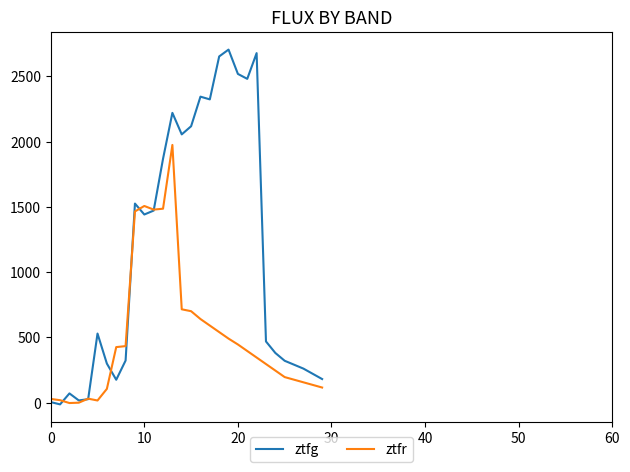

How many lines are shown in the chart?

2